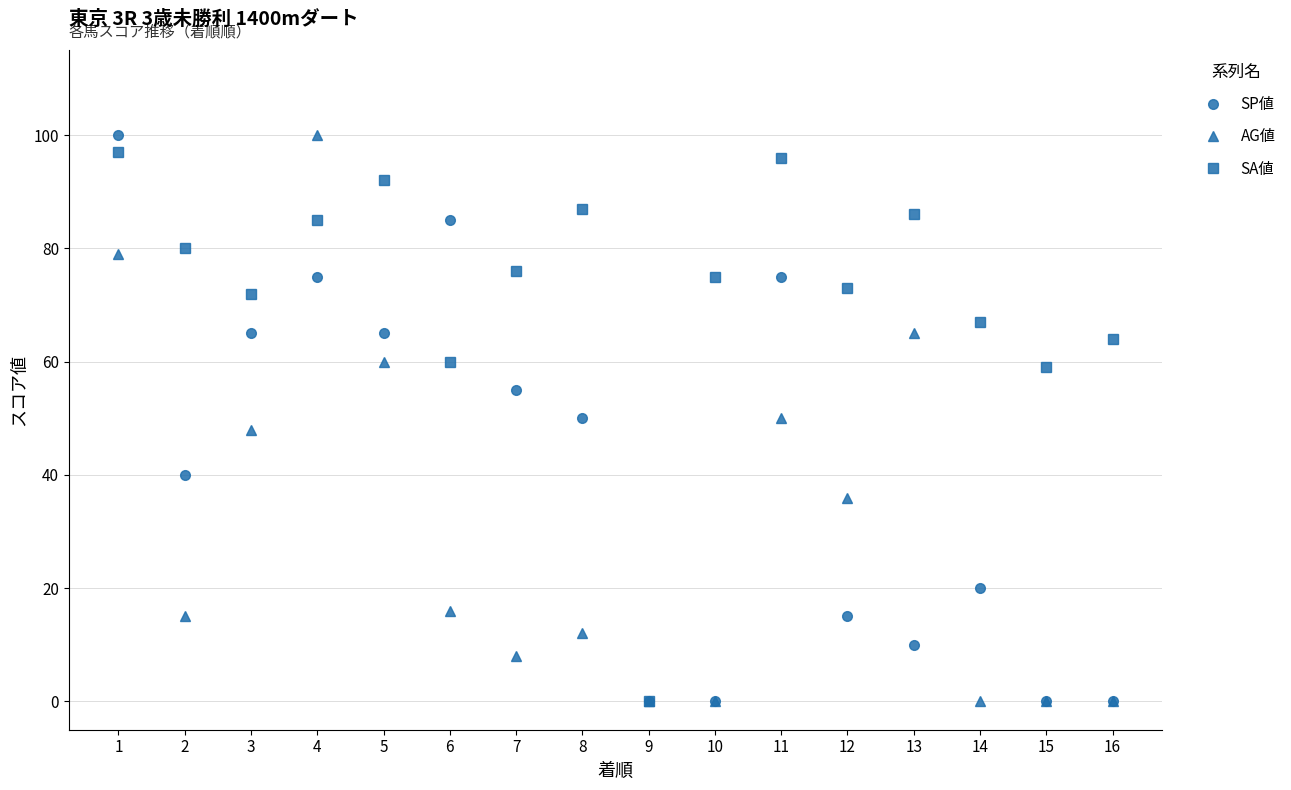

Reading left to right, extract all data points from this chart.

SP値: 100	40	65	75	65	85	55	50	0	0	75	15	10	20	0	0
AG値: 79	15	48	100	60	16	8	12	0	0	50	36	65	0	0	0
SA値: 97	80	72	85	92	60	76	87	0	75	96	73	86	67	59	64